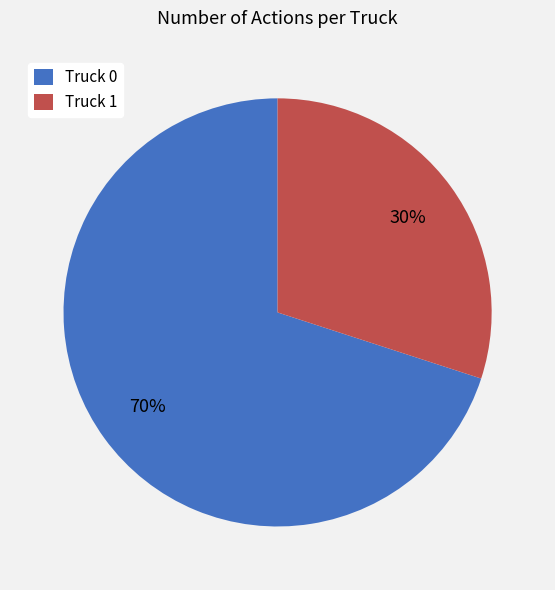

Does any single category account for the majority?

Yes